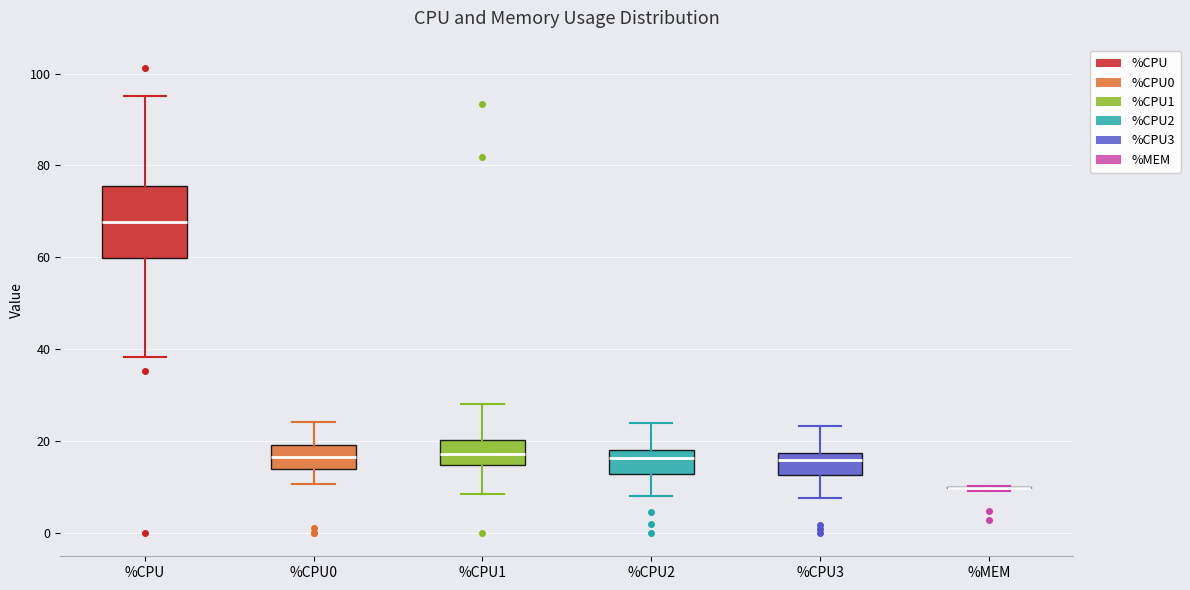

Where is the upper edge of the box for %CPU1 on the y-axis? The values are not printed on the chart, so give them approximately, as read against the axis.

20